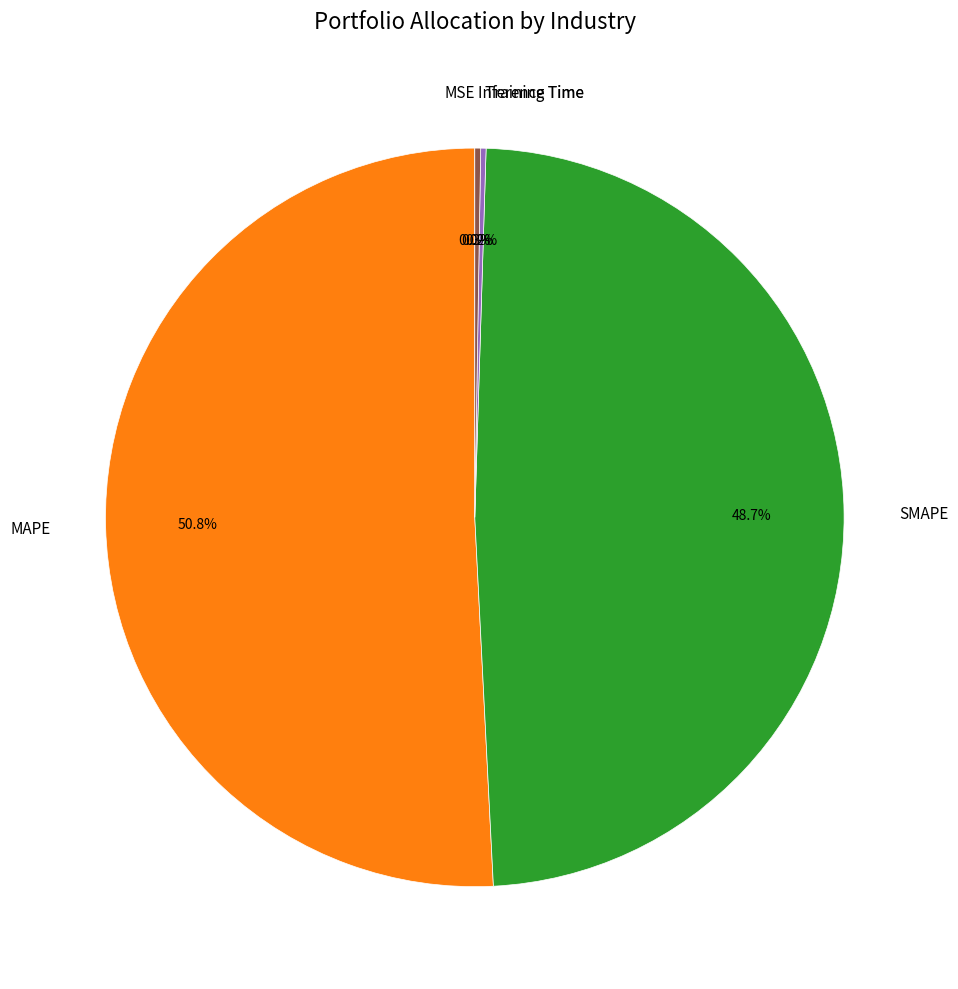

To the nearest percent, what is the average slice percentage?

20%